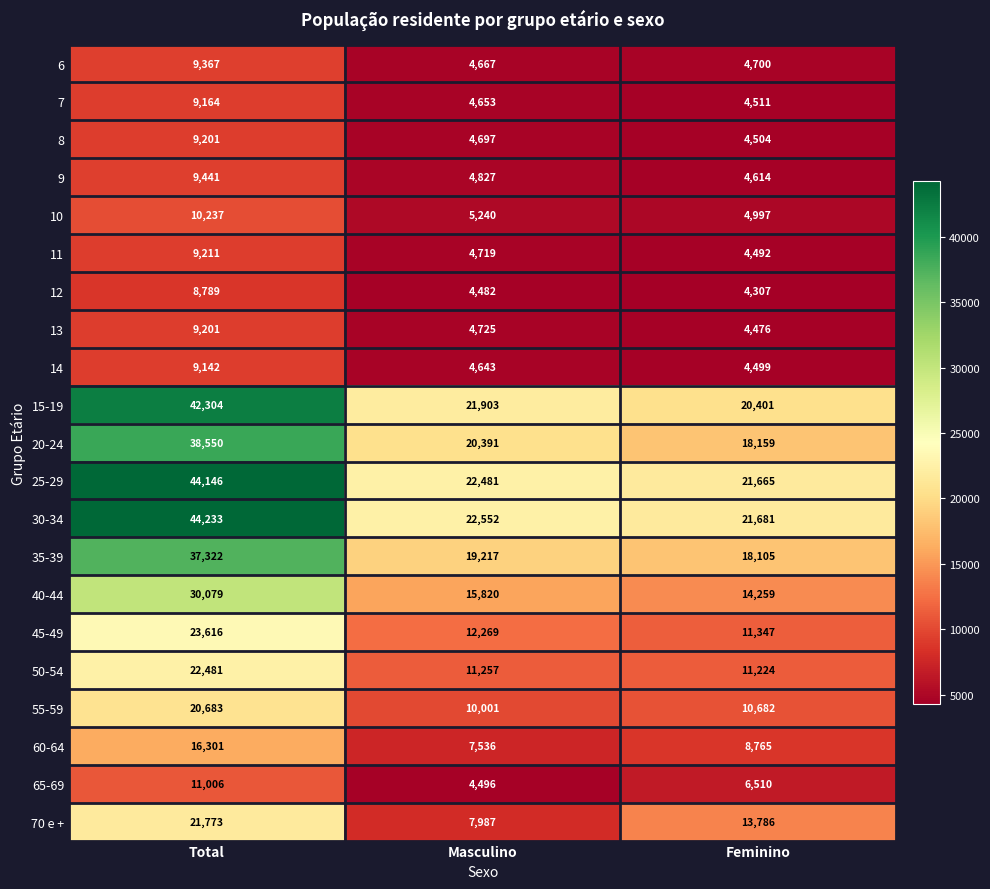

What is the sum of the 14 values at Masculino and Feminino?

9142